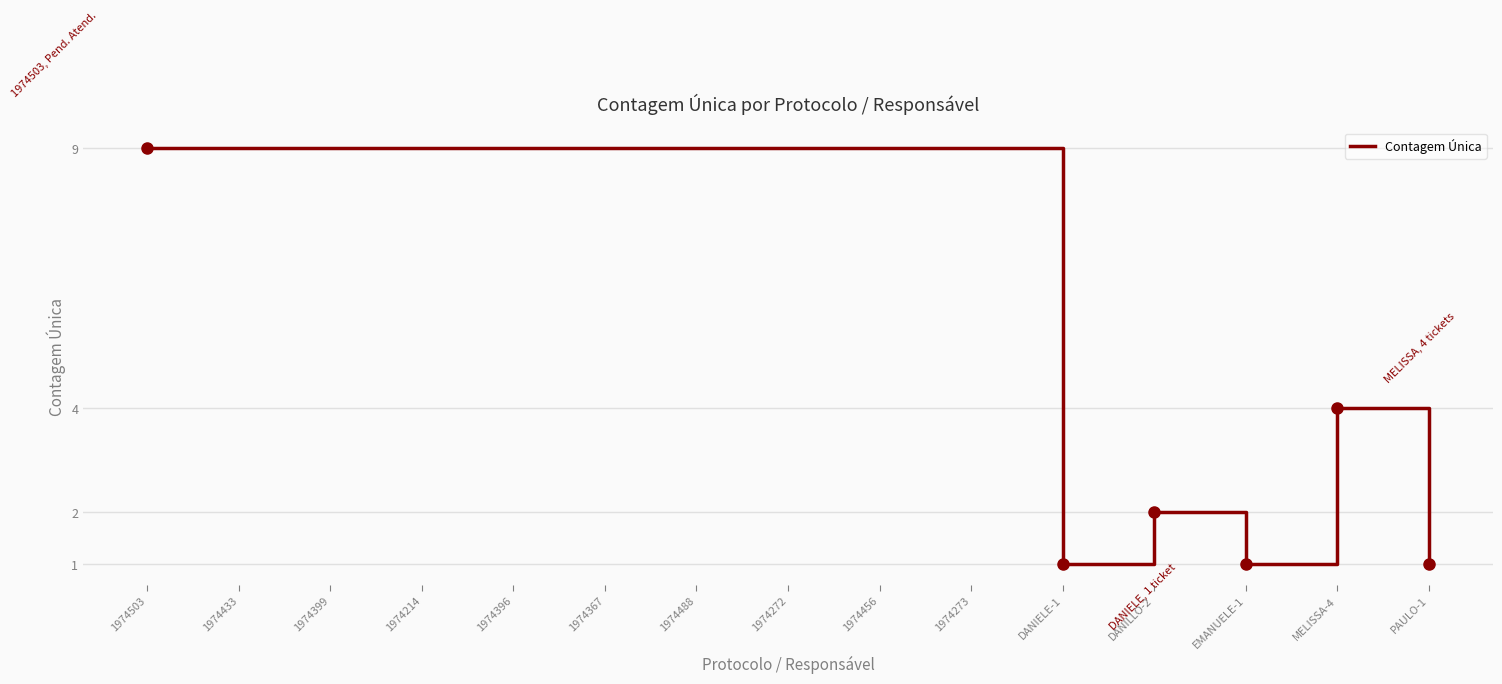

At which label is the value closest to 5?

MELISSA-4